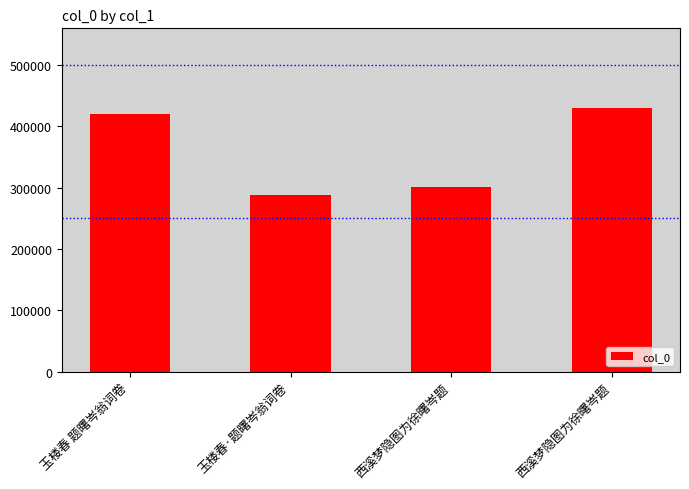

How many bars are there in total?

4